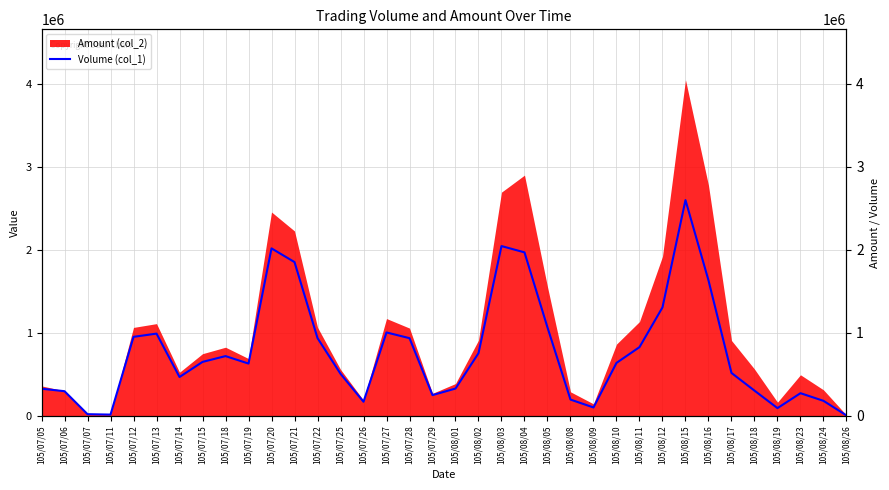

How many points are higher than both their immediate neighbors (excluding endpoints)?

7